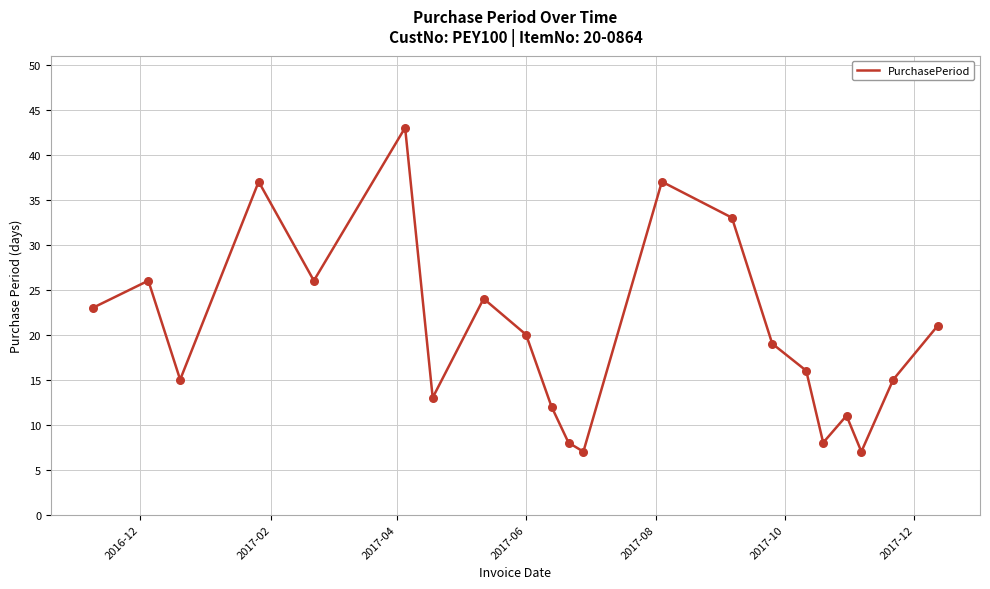

What is the minimum value shown in the chart?

7